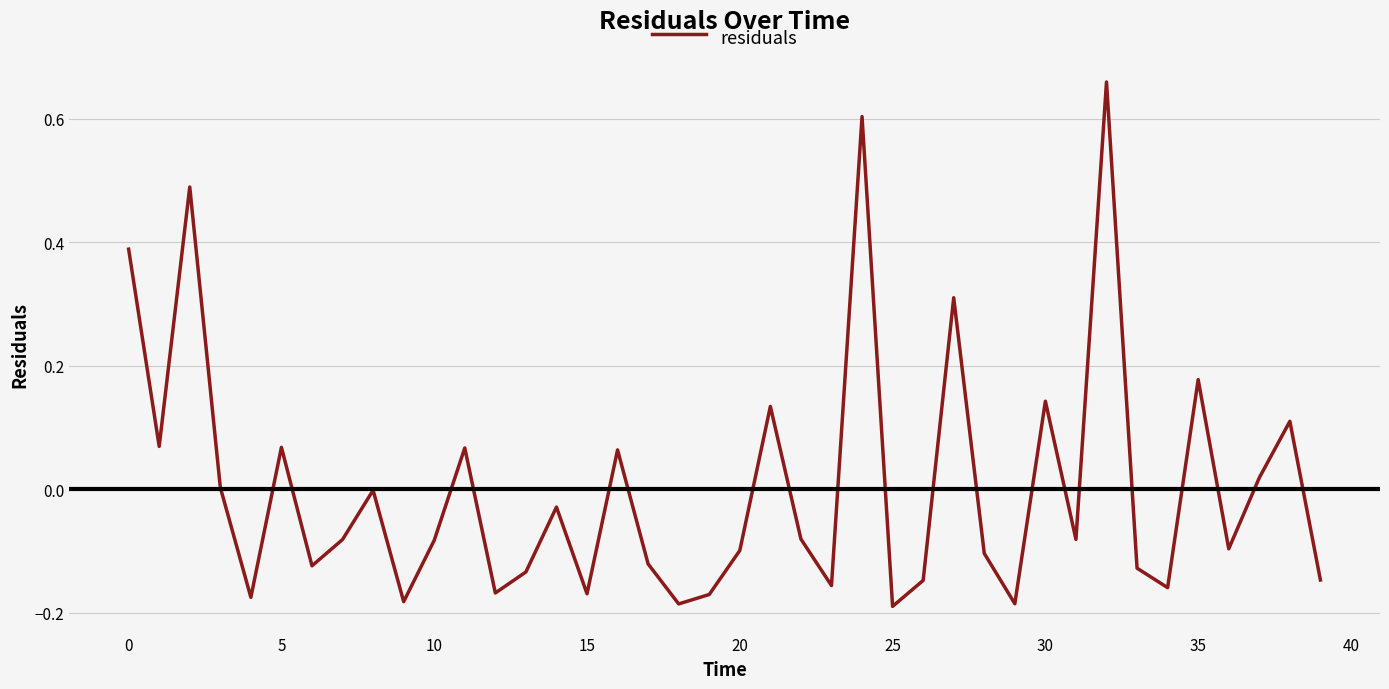

What is the difference between the maximum and minimum values?

0.8